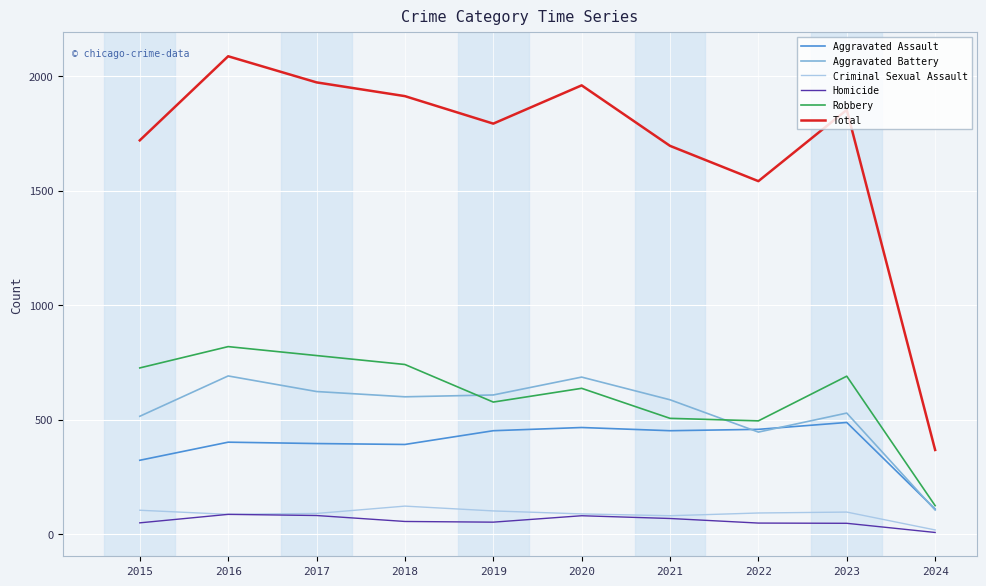

True or false: Total and Aggravated Battery intersect in this chart.

False